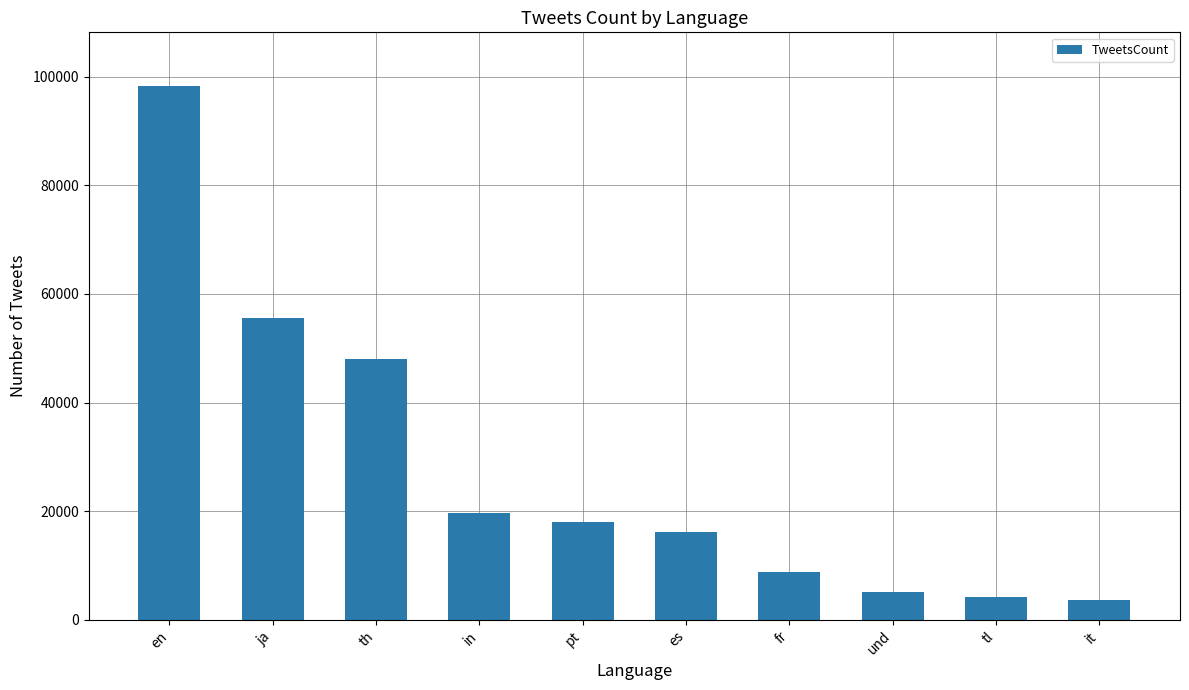

Approximately how many times larger is the value at th compared to fr?

5.4